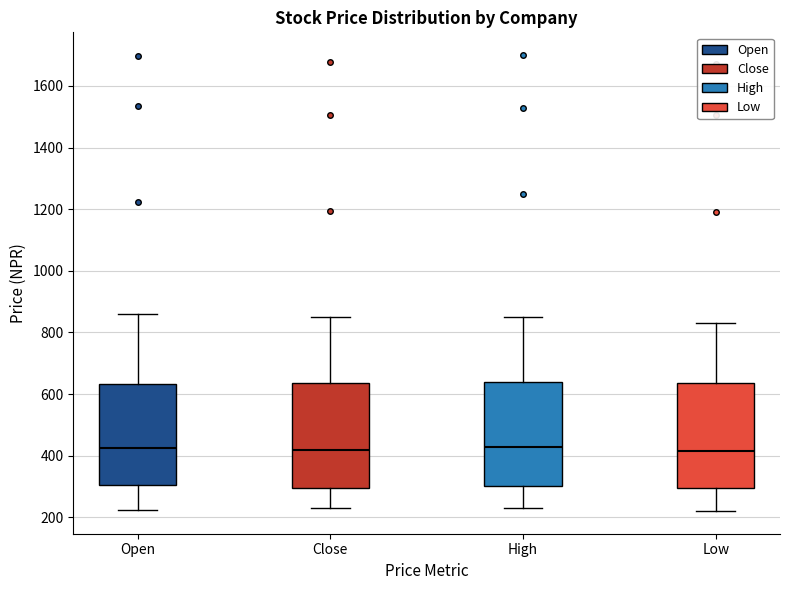

Reading left to right, transcribe this box plot: for each box, give where its median line is, the range the box spans, and where its two whiskers end, as read against the y-axis. The values are not printed on the chart, so give them approximately, as read against the axis.

Open: median 420, box 300 to 640, whiskers 220 to 860
Close: median 420, box 300 to 640, whiskers 220 to 860
High: median 420, box 300 to 640, whiskers 220 to 860
Low: median 420, box 300 to 640, whiskers 220 to 840